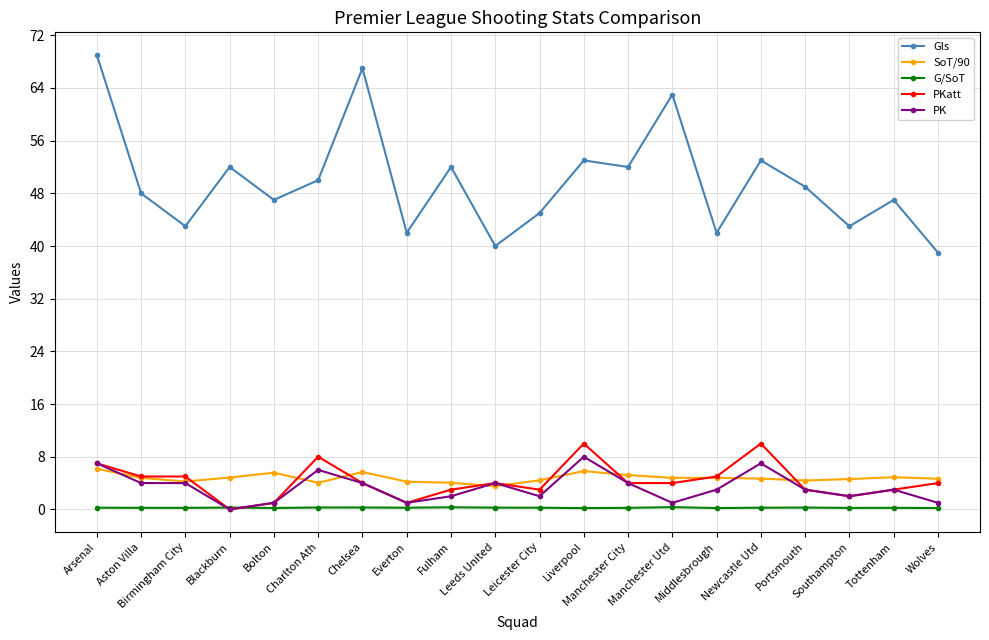

True or false: SoT/90 has more than 1 points higher than both neighbors.

True